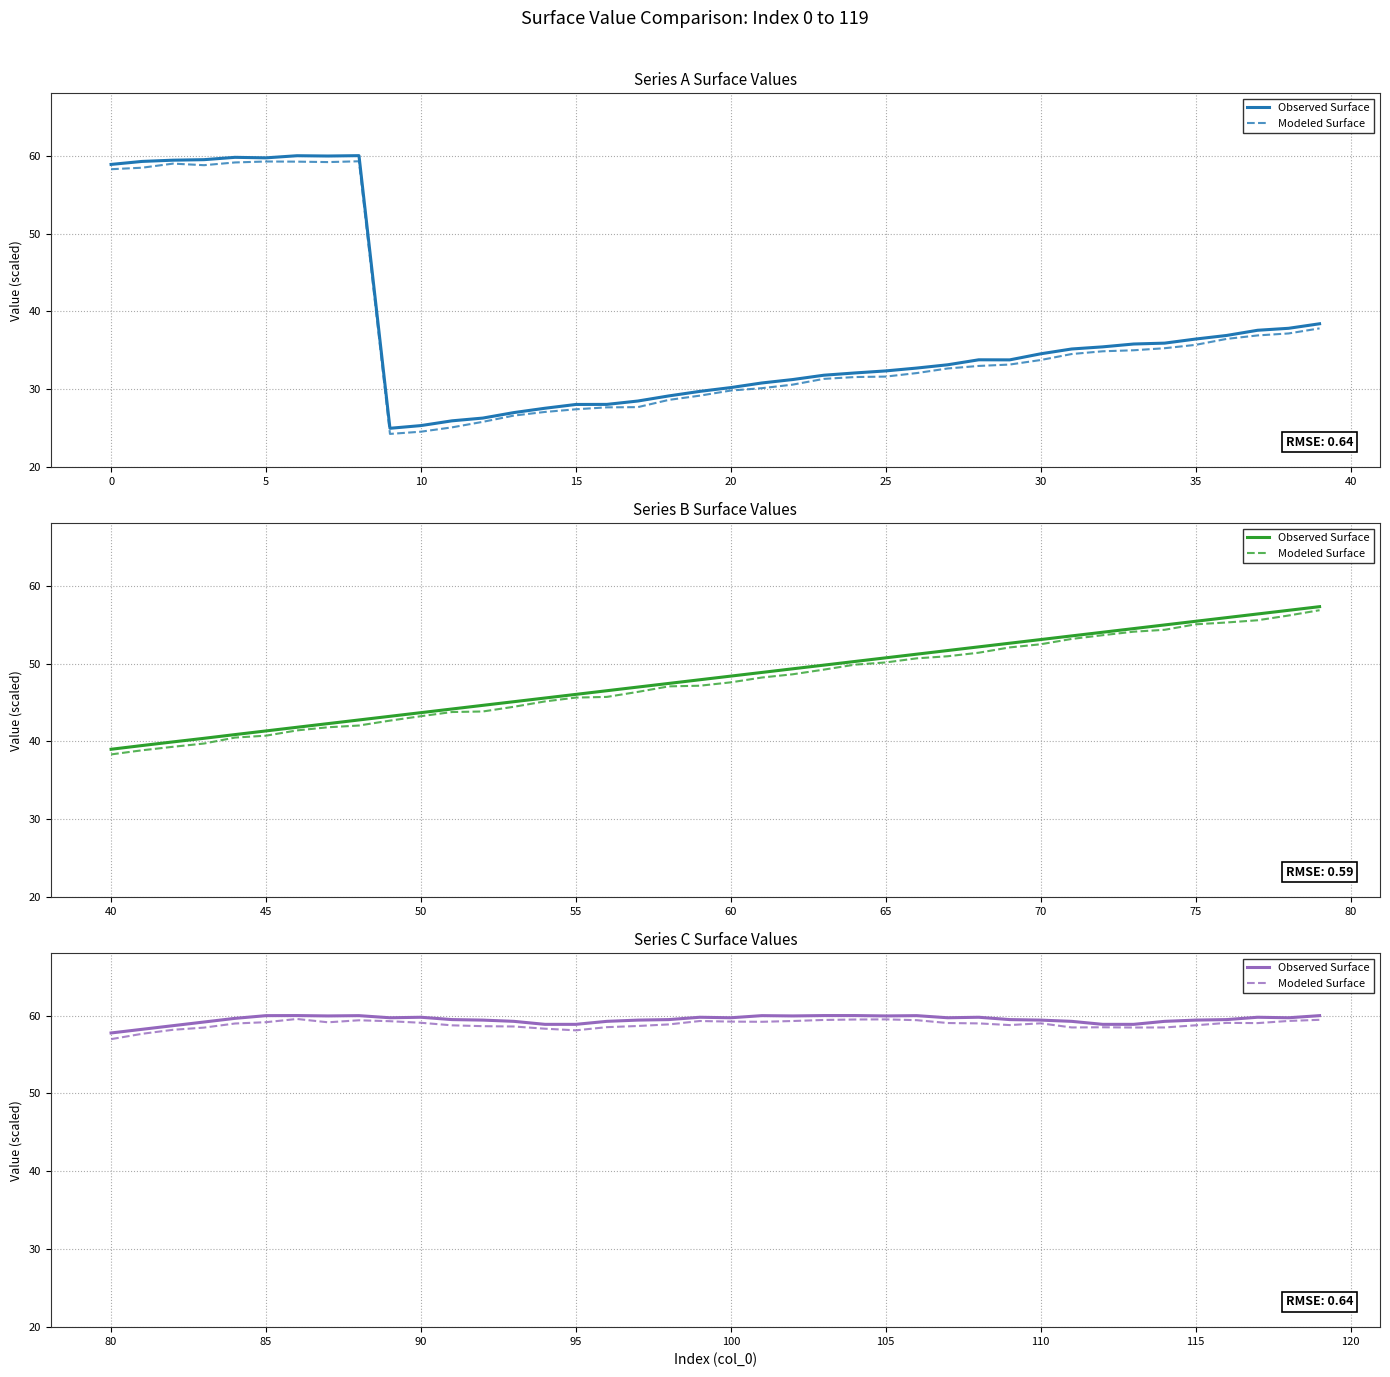

How many data points in Observed Surface are less than 59?

7